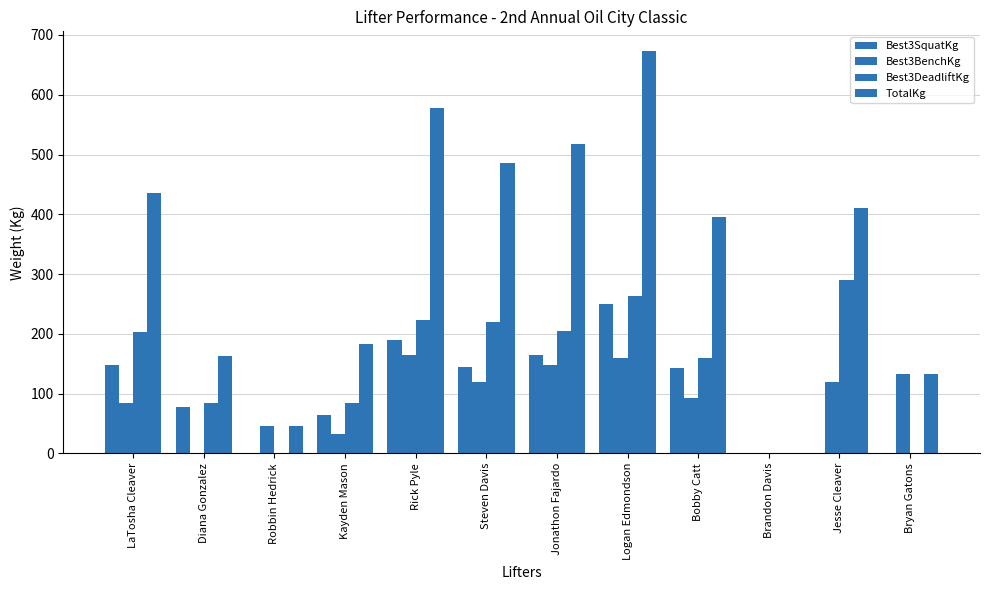

List the labels in order of TotalKg value, largest first.

Logan Edmondson, Rick Pyle, Jonathon Fajardo, Steven Davis, LaTosha Cleaver, Jesse Cleaver, Bobby Catt, Kayden Mason, Diana Gonzalez, Bryan Gatons, Robbin Hedrick, Brandon Davis